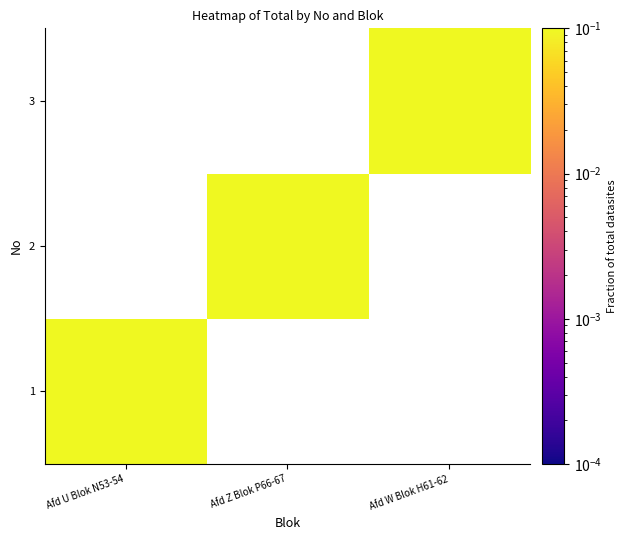

At which label is 1 closest to 0?

Afd U Blok N53-54